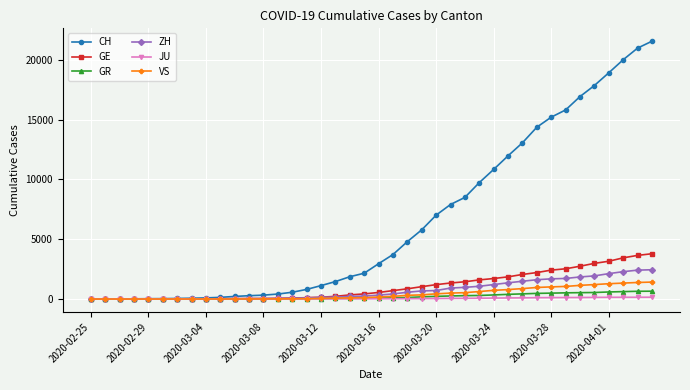

Does the chart have visible grid lines?

Yes